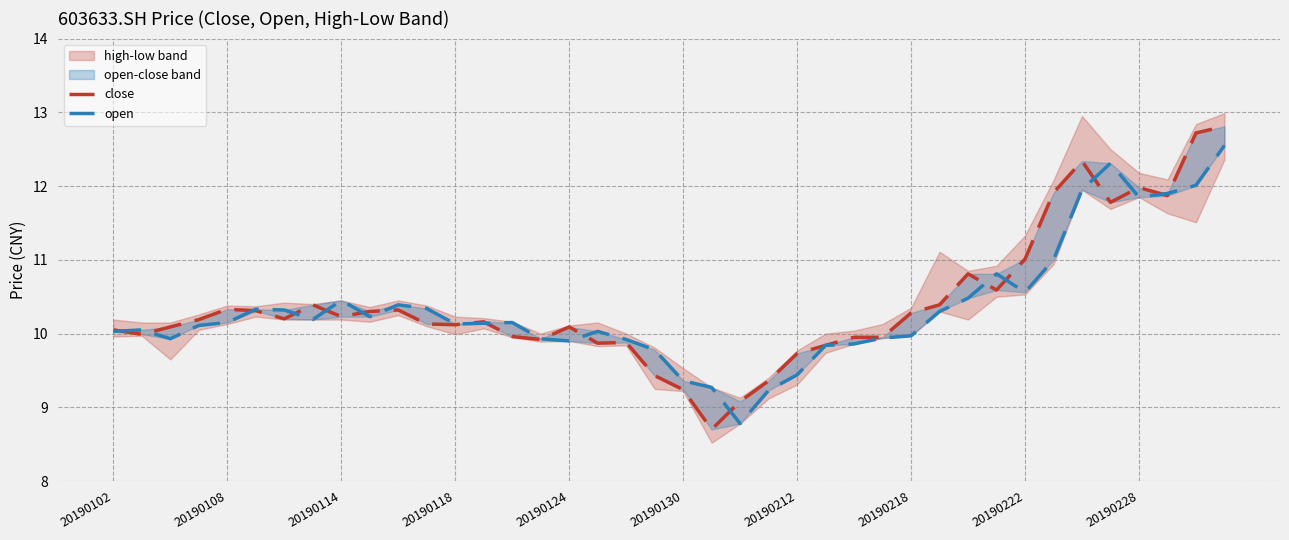

At which label does close first exceed 10?

20190102